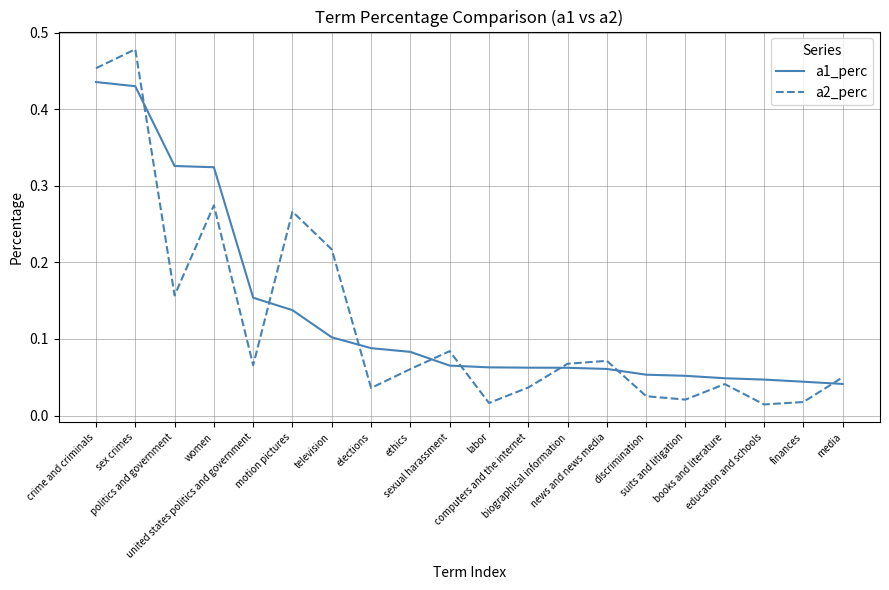

What are all the series names shown in the legend?

a1_perc, a2_perc